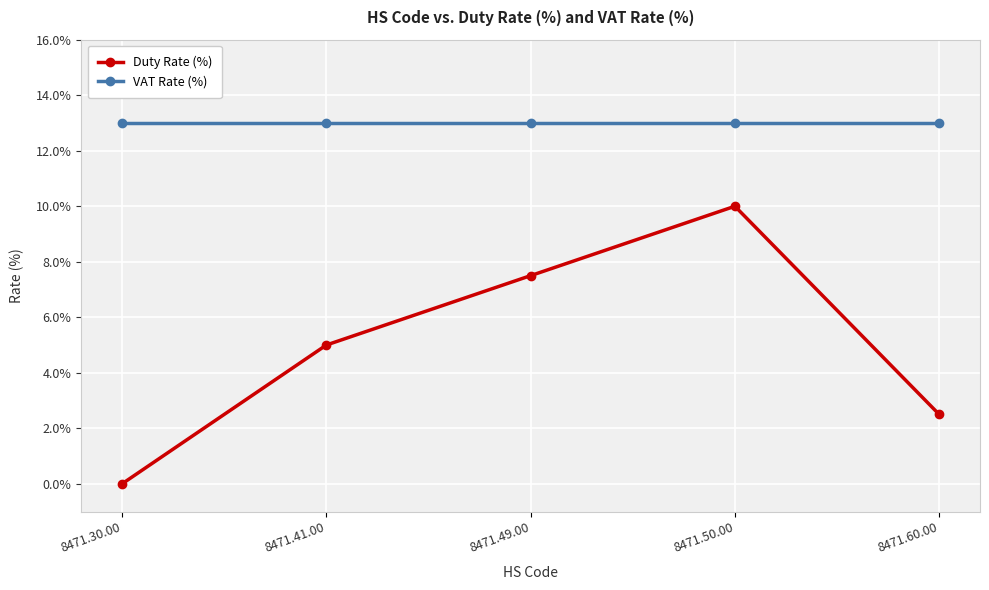

Reading right to left, extract all data points from this chart.

Duty Rate (%): 8471.60.00=2.5	8471.50.00=10.0	8471.49.00=7.5	8471.41.00=5.0	8471.30.00=0.0
VAT Rate (%): 8471.60.00=13.0	8471.50.00=13.0	8471.49.00=13.0	8471.41.00=13.0	8471.30.00=13.0